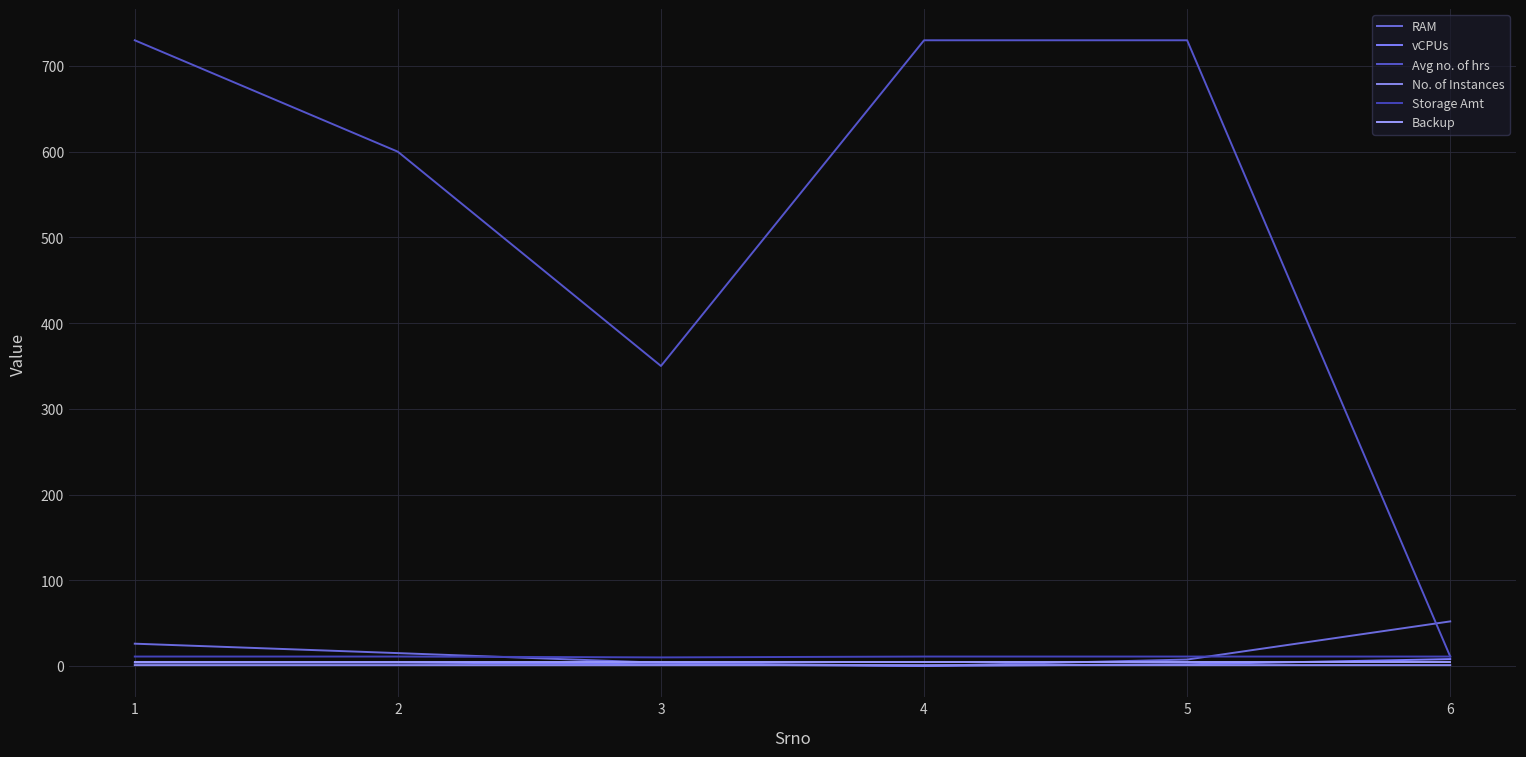

Read the No. of Instances value at 3.

1.0